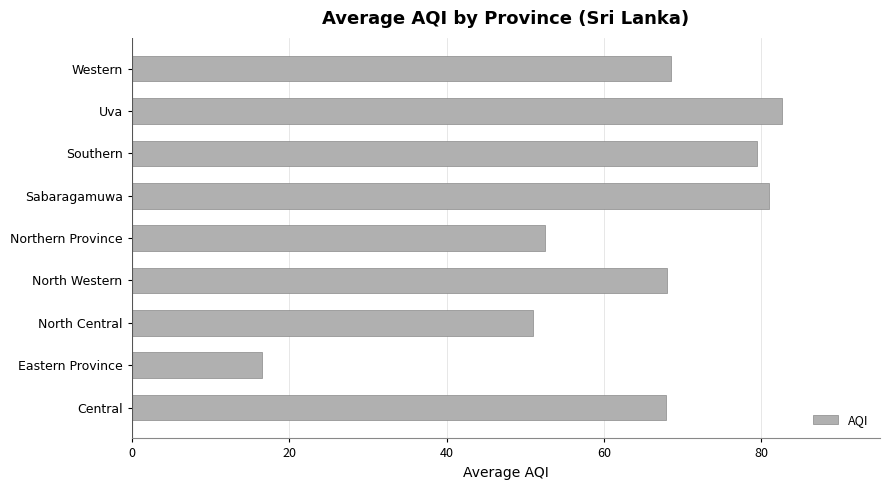

What is the difference between the second highest and minimum values?

64.5